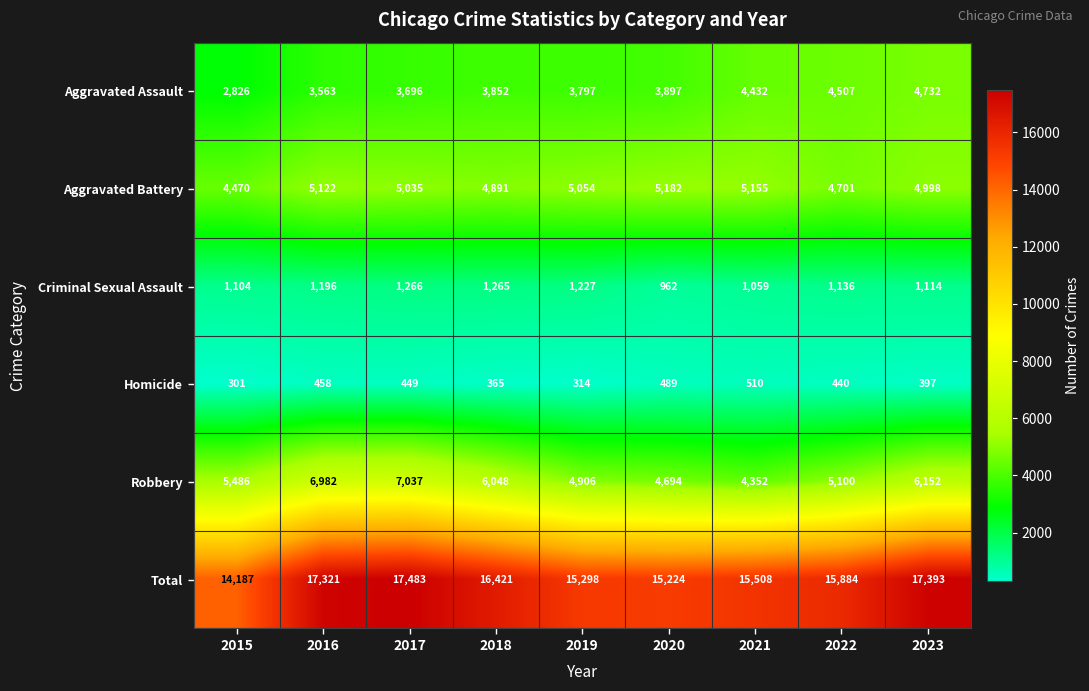

Which series has the largest range (max minus min)?

Total